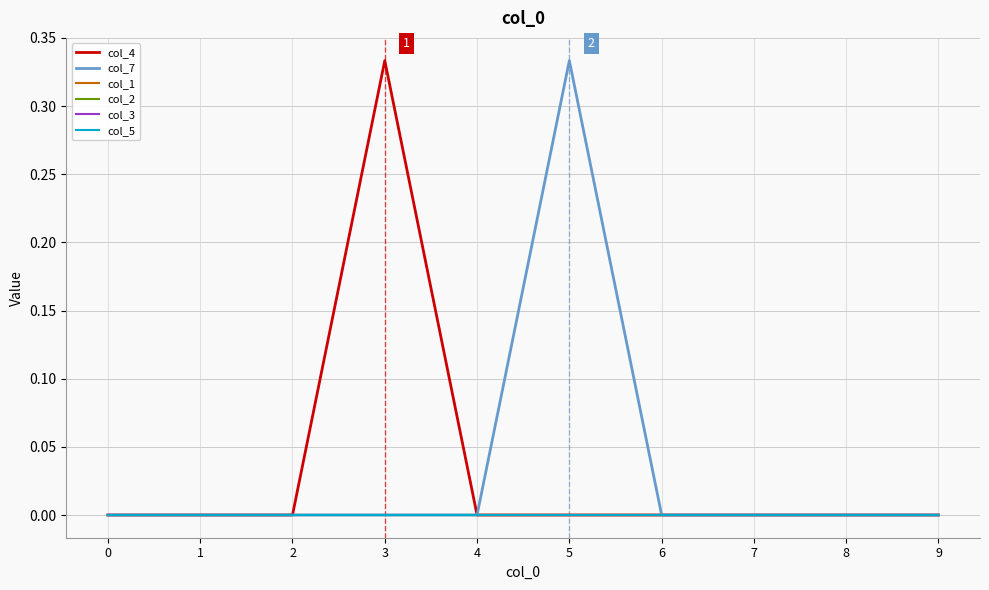

Which has a higher value, 2 or 8?

2